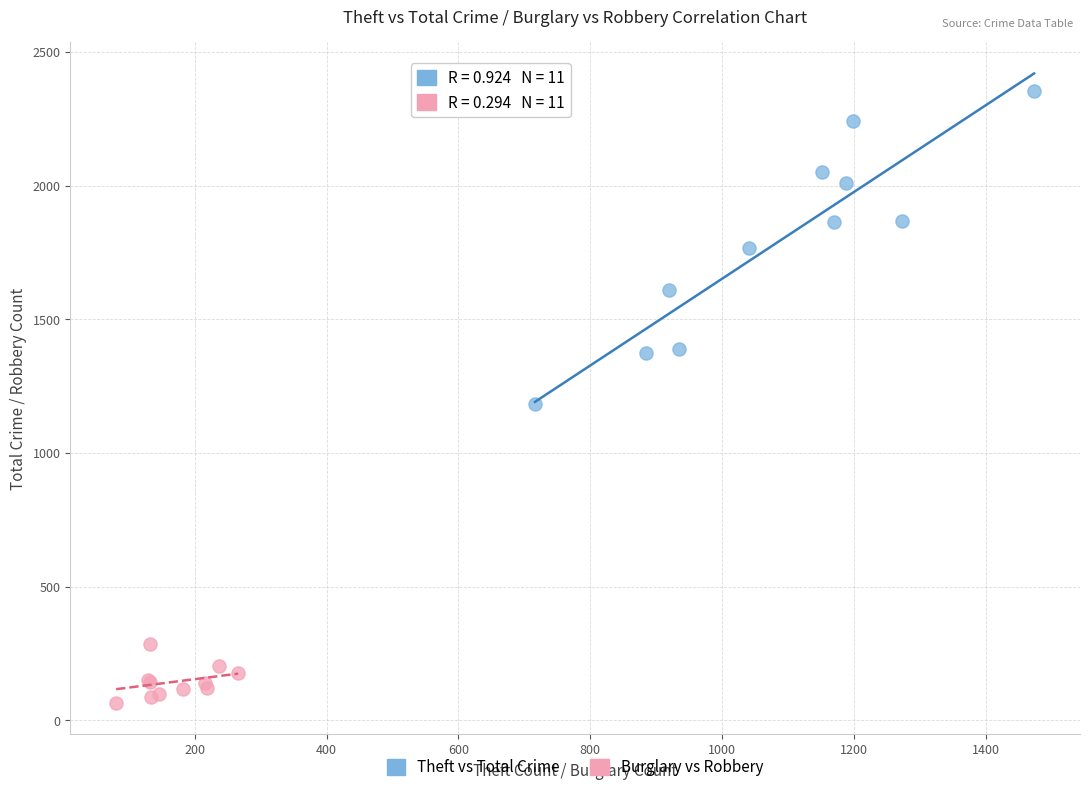

Which series contains the highest Y value?

Theft vs Total Crime